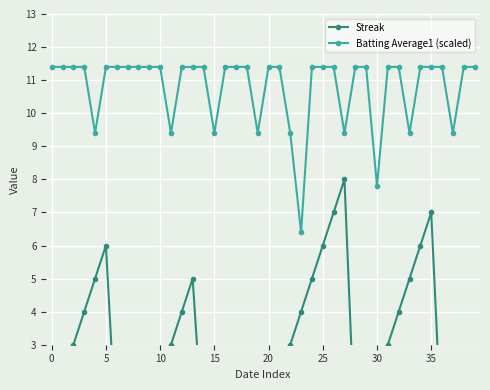

The Batting Average1 (scaled) series shows 7.8 at 30. True or false?

True